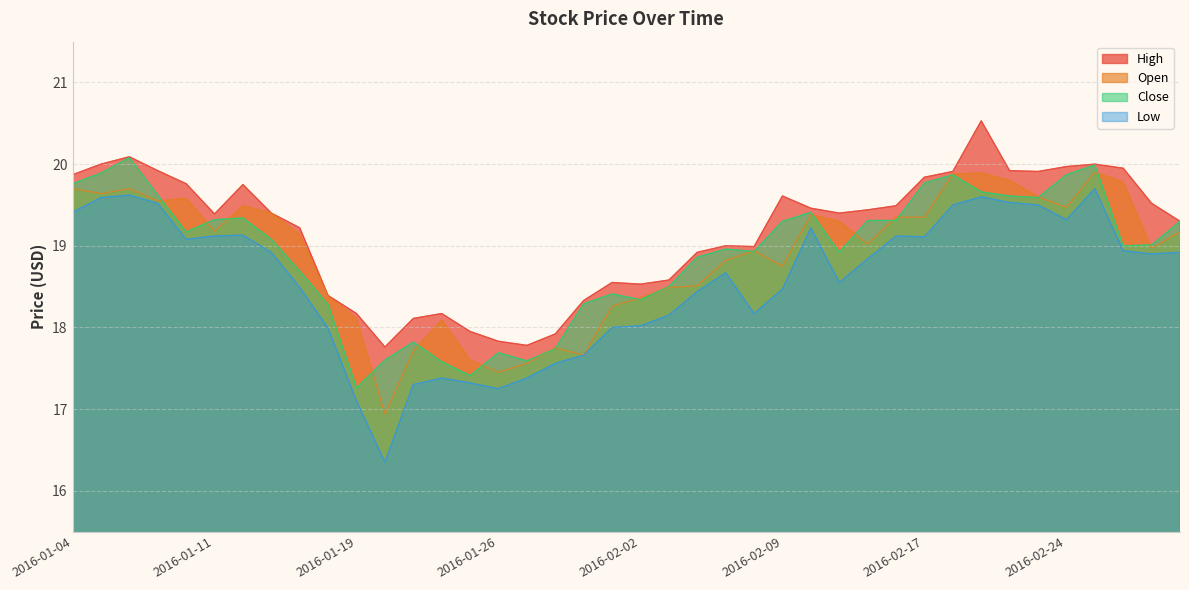

True or false: Low and Open intersect in this chart.

False